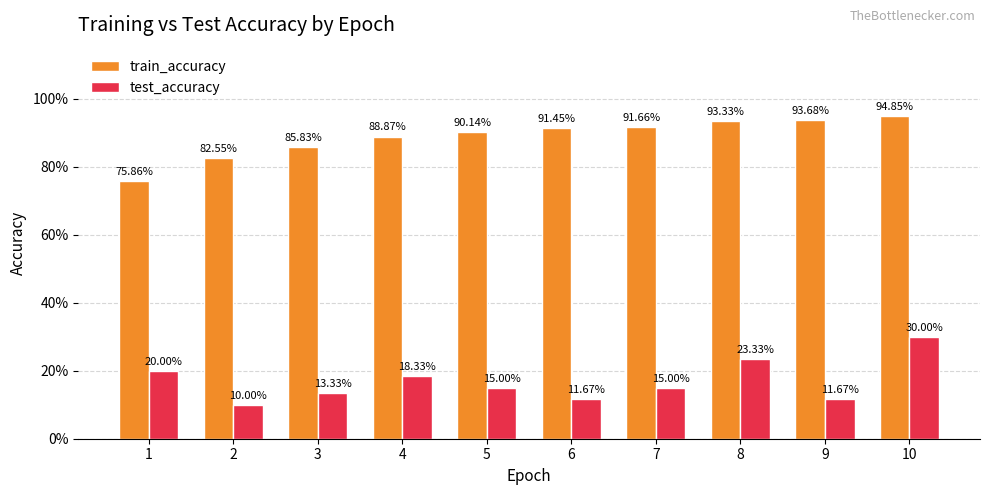

How many test_accuracy values are between 0 and 1?

10